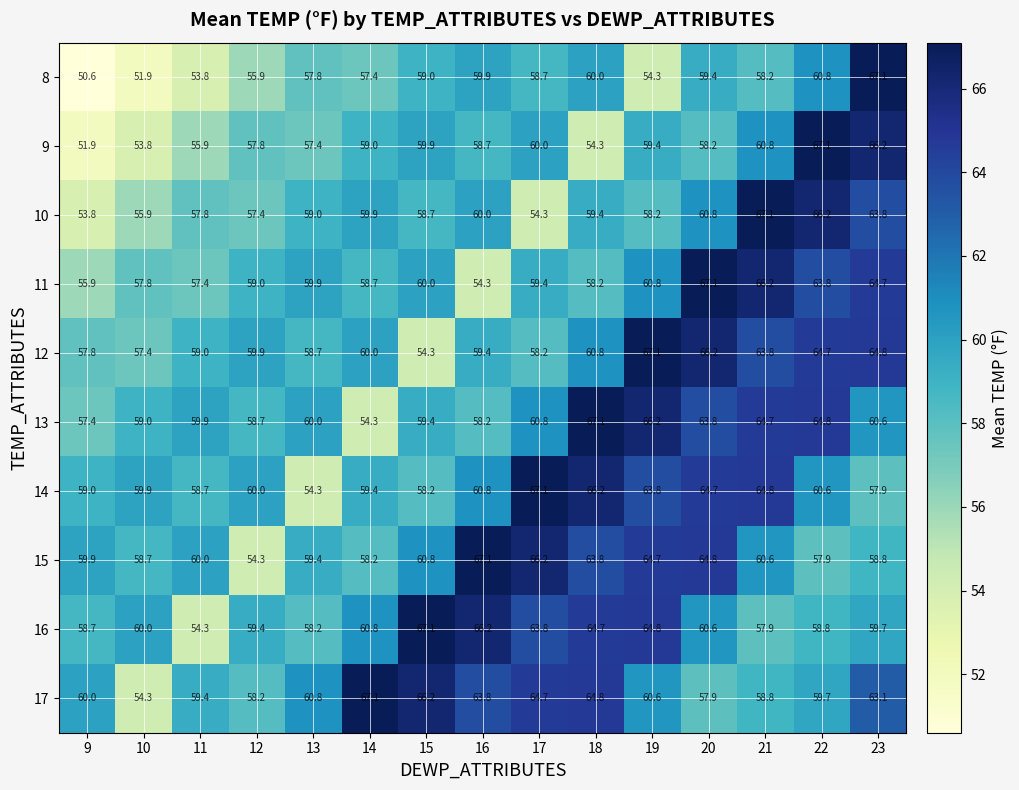

What is the difference between the maximum and minimum values in the 16 series?

12.8